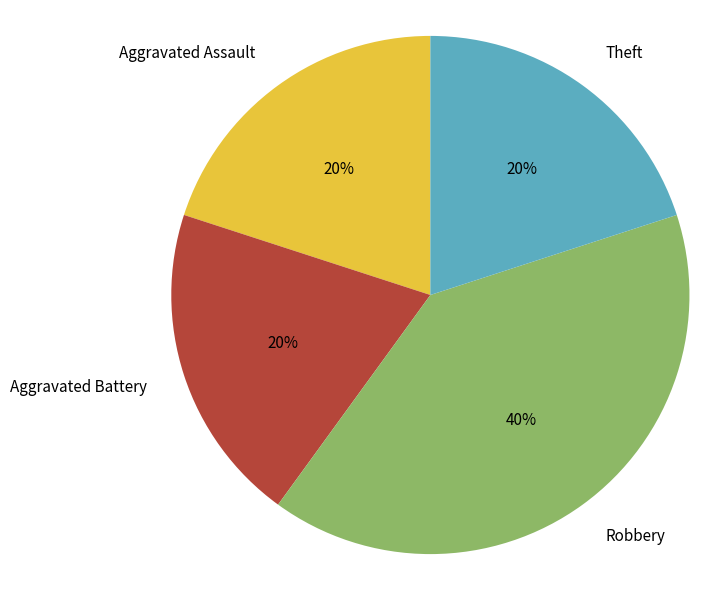

Is there any slice that represents more than half of the pie?

No